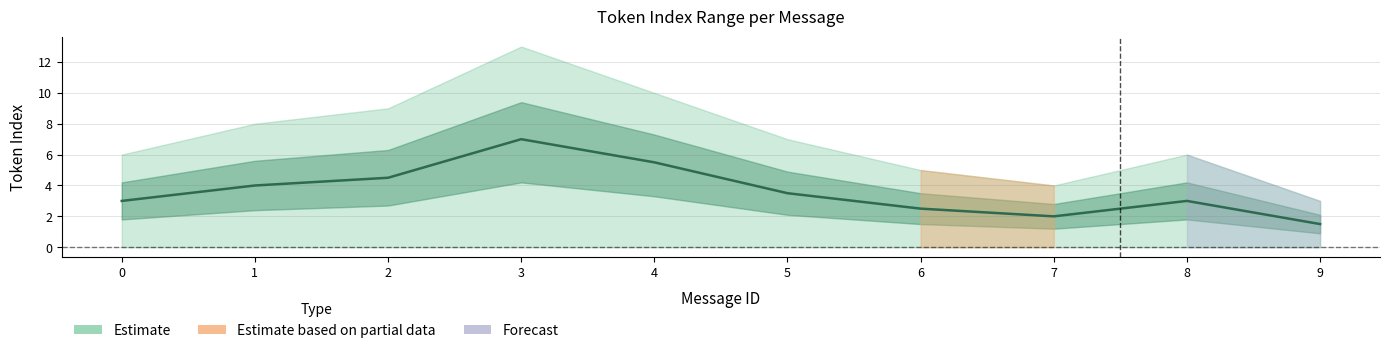

Is it true that the value at 0 is 3.0?

True